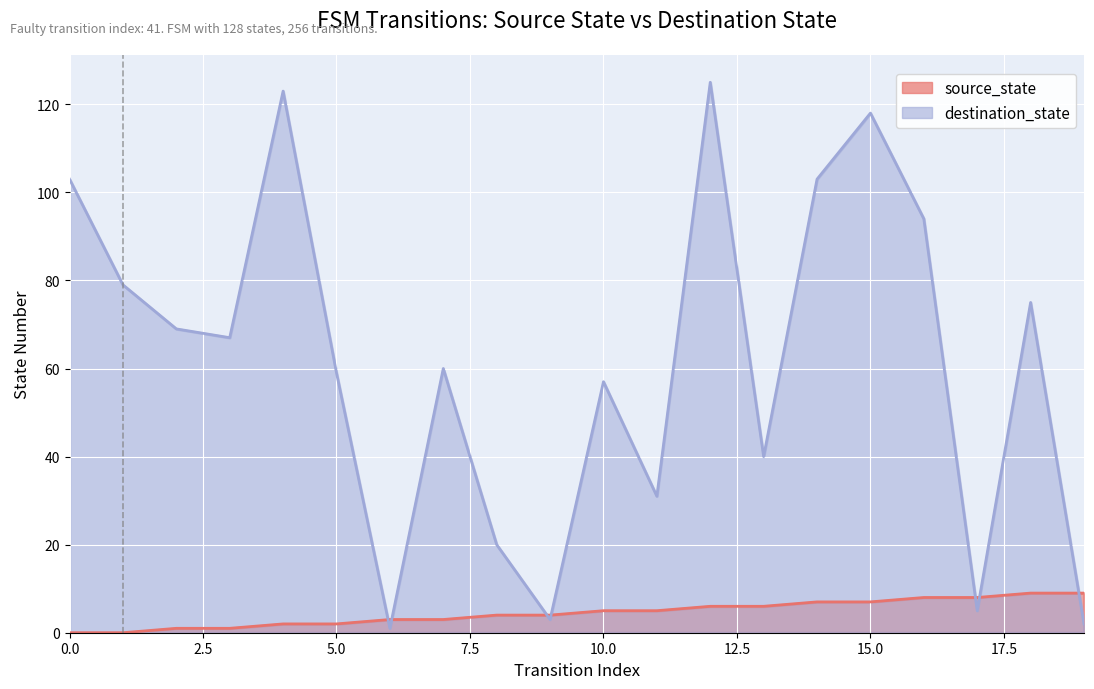

What is the sum of the values at 0.0 and 2.5?

1